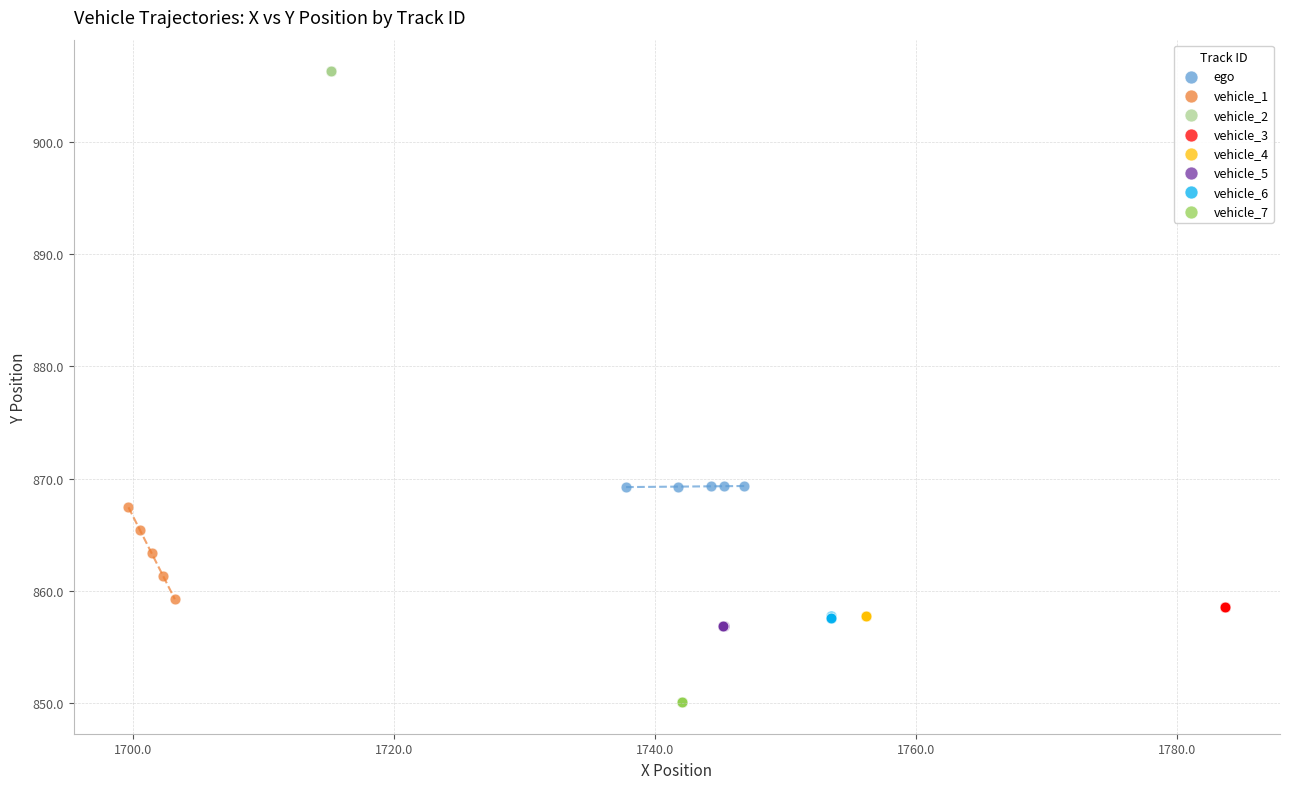

Which series contains the highest Y value?

vehicle_2